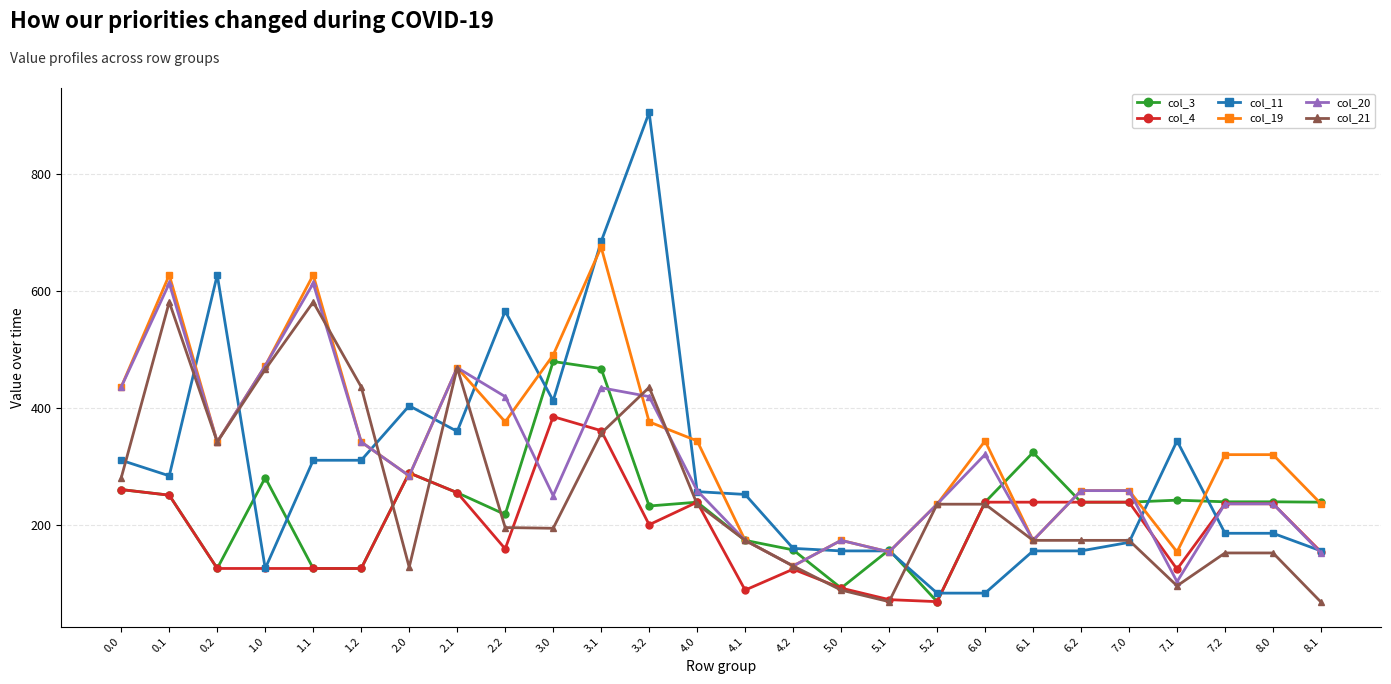

How many values in the col_11 series exceed 257?

13